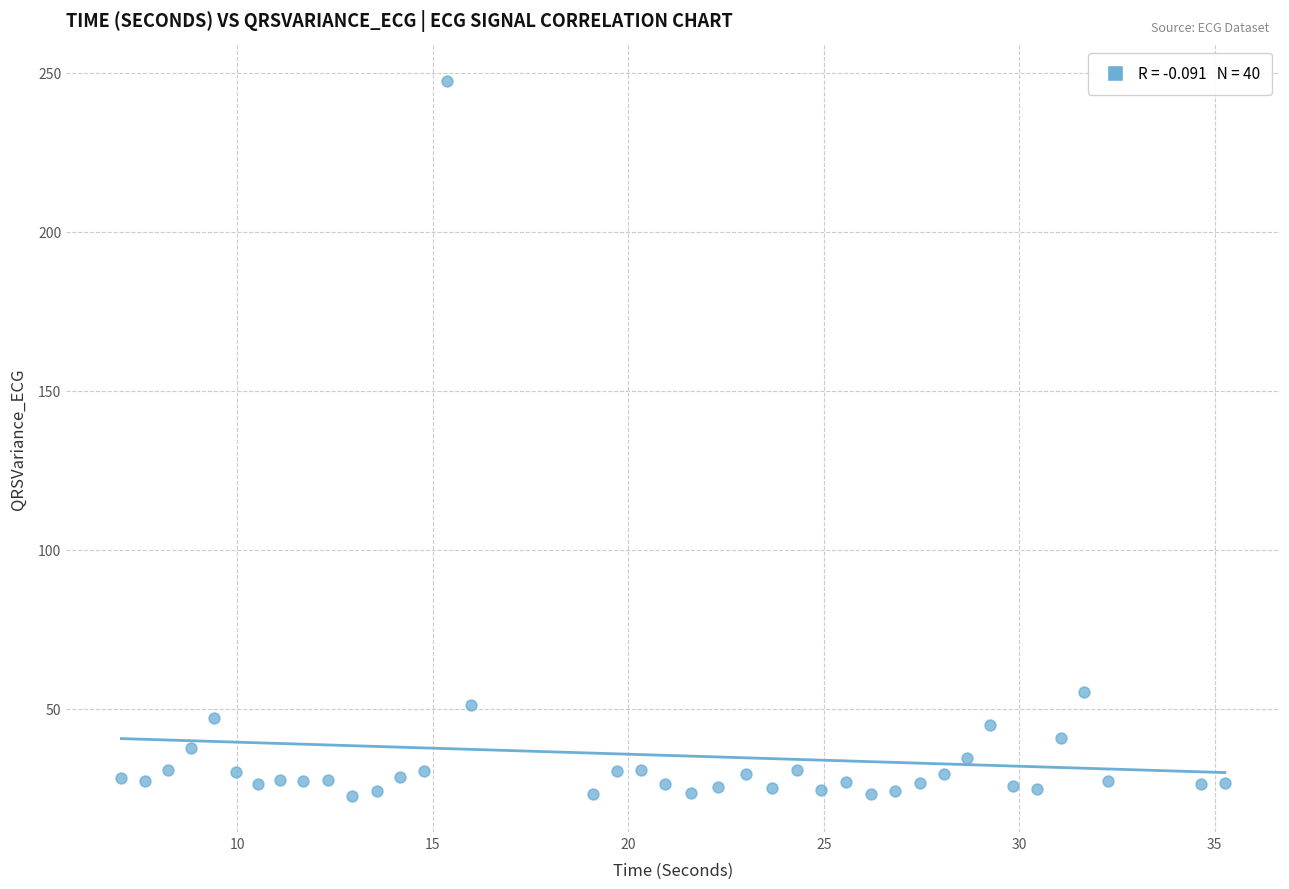

What Y value in the scatter plot is closest to 134?

55.4